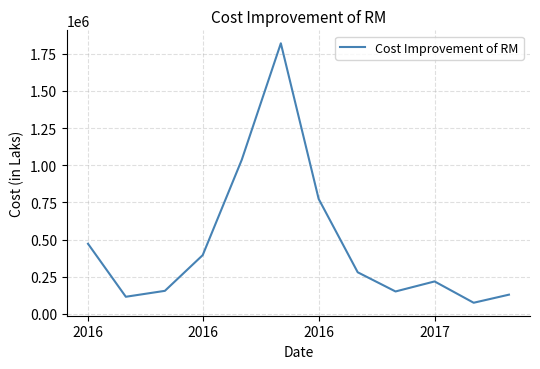

What is the smallest value displayed?

75592.0